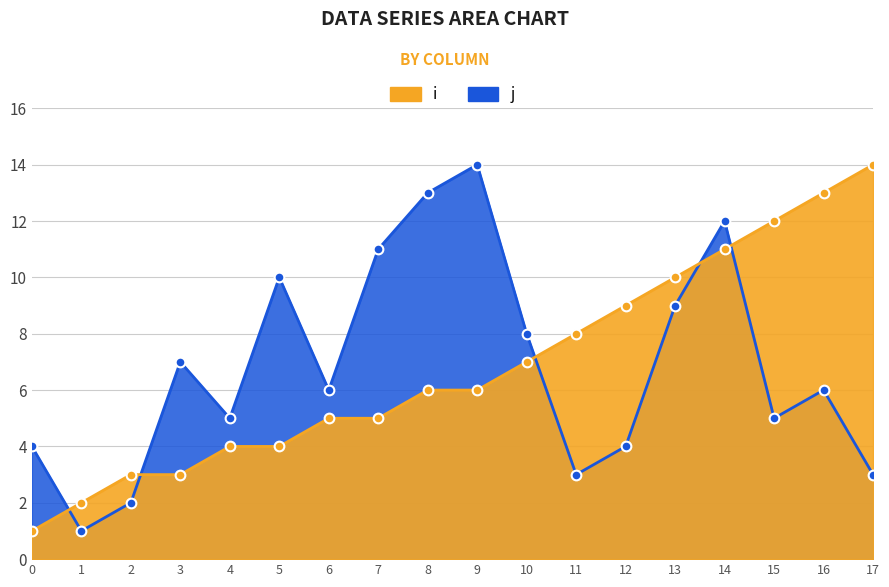

List the series in order of their peak value, lowest first.

i, j